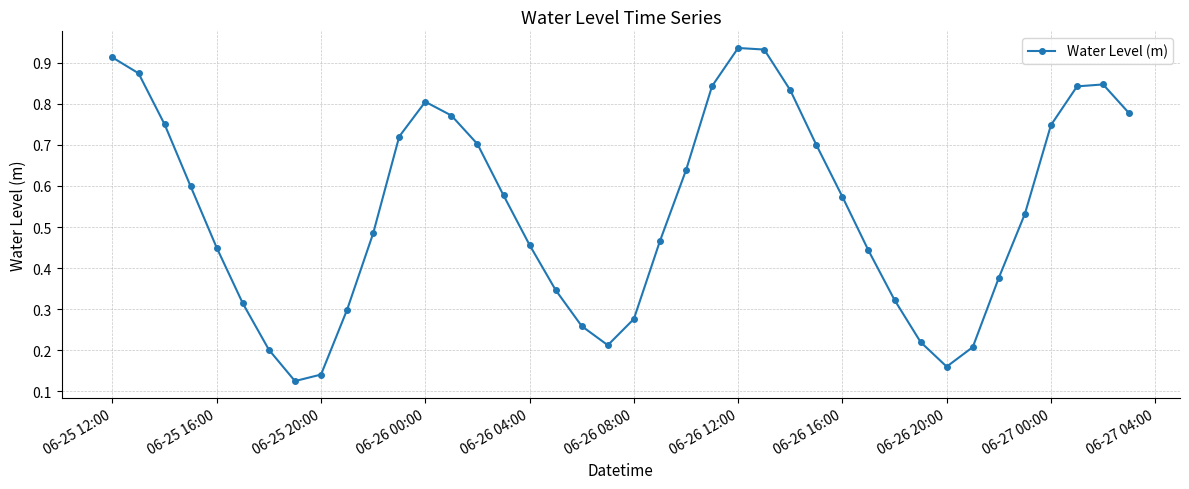

What is the sum of all values?

21.7